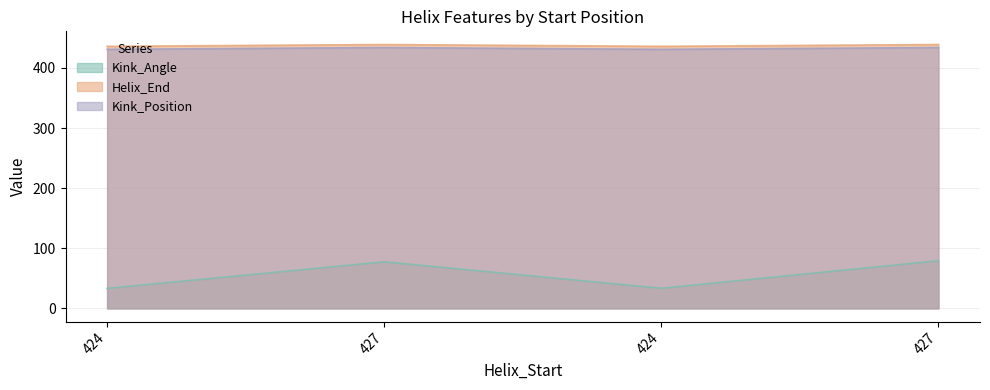

Count the Kink_Position values in the range 431 to 434.

4